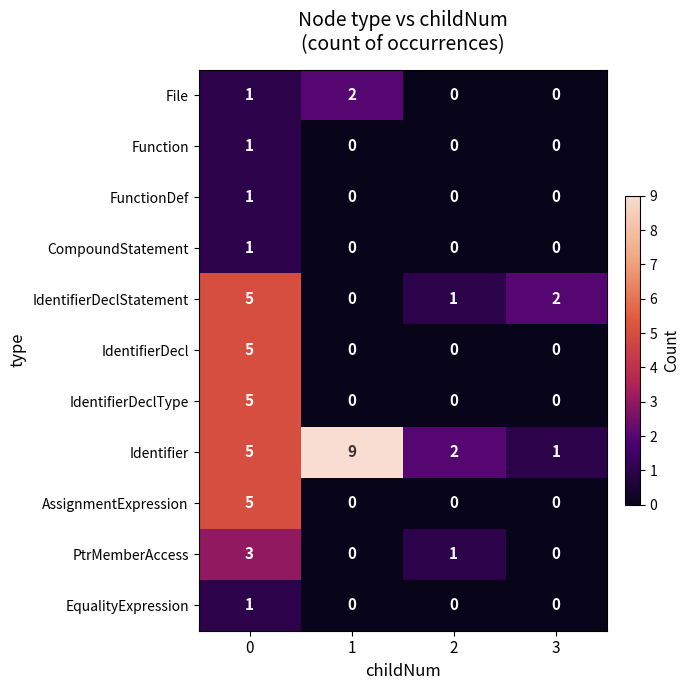

Which series has the largest total across all categories?

Identifier